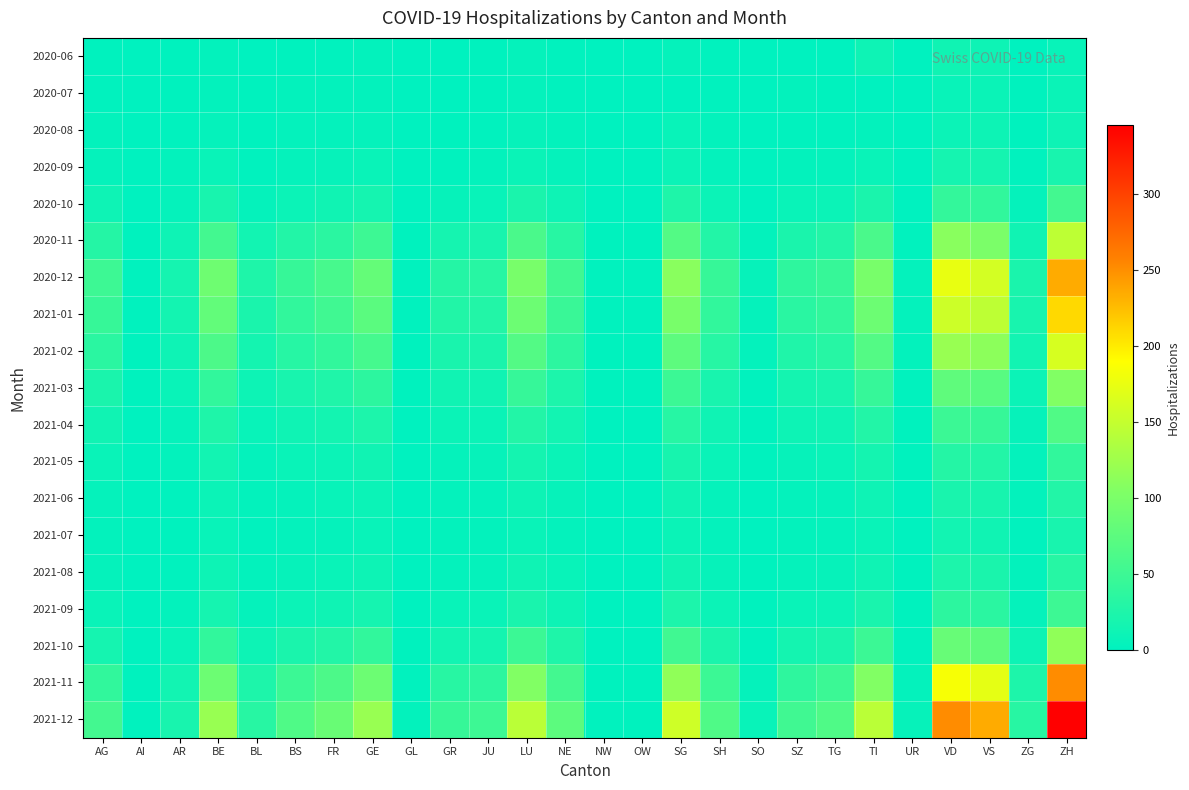

At how many categories does at least one series exceed 40?

17